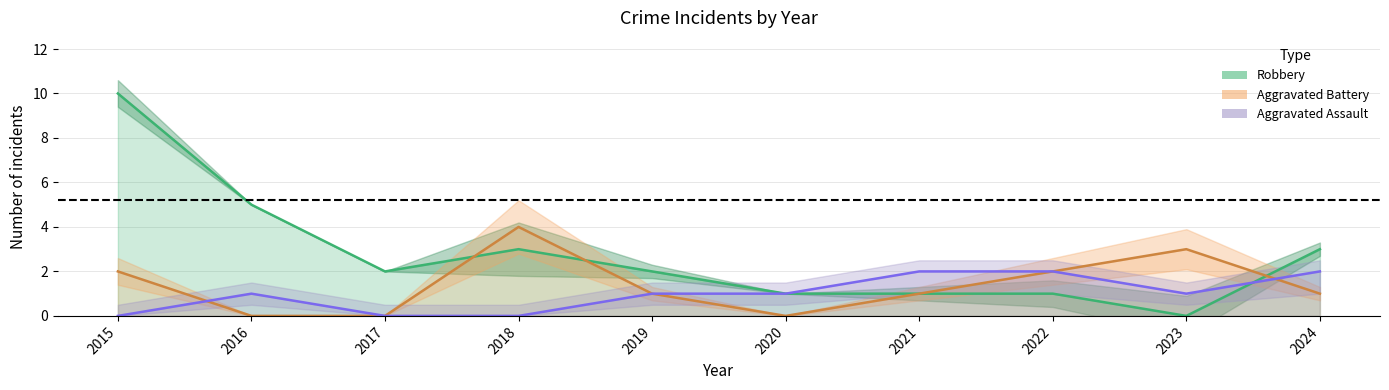

Between 2018 and 2020, which series saw the biggest shift?

Aggravated Battery